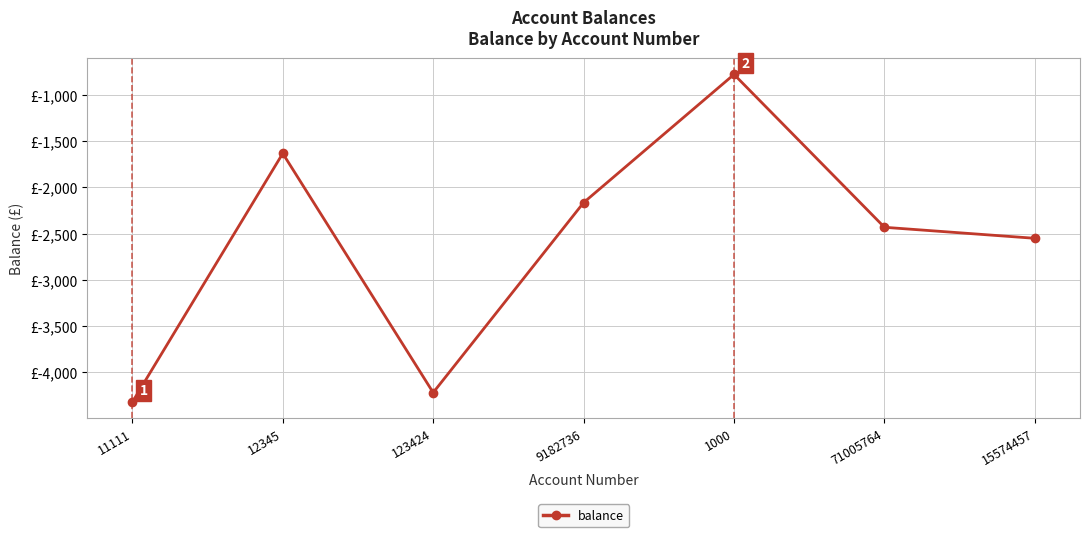

What position from the right is 15574457?

1